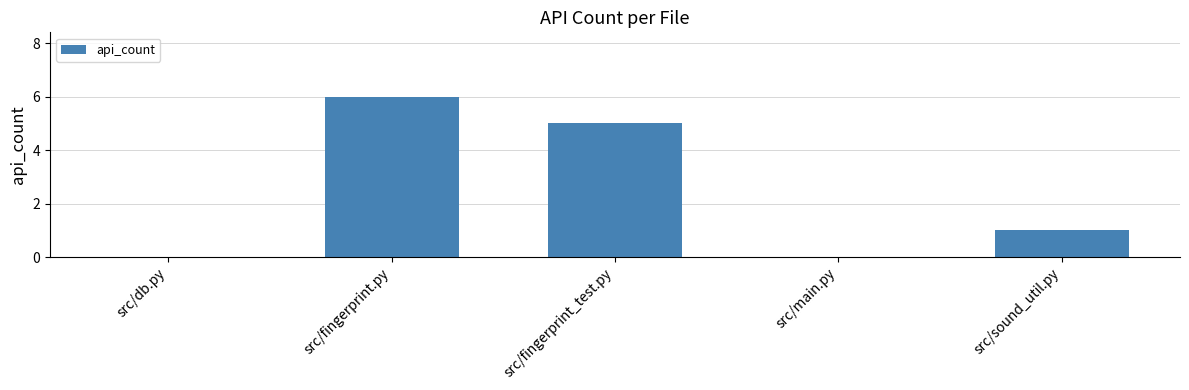

The chart shows a value of 1 at src/sound_util.py. True or false?

True